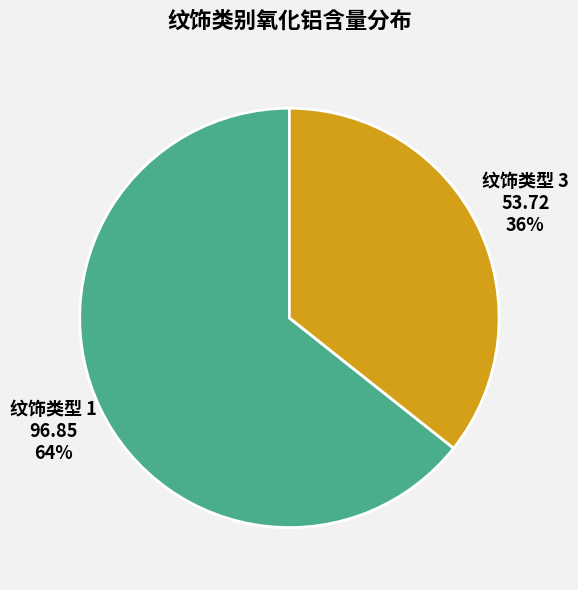

Is there any slice that represents more than half of the pie?

Yes